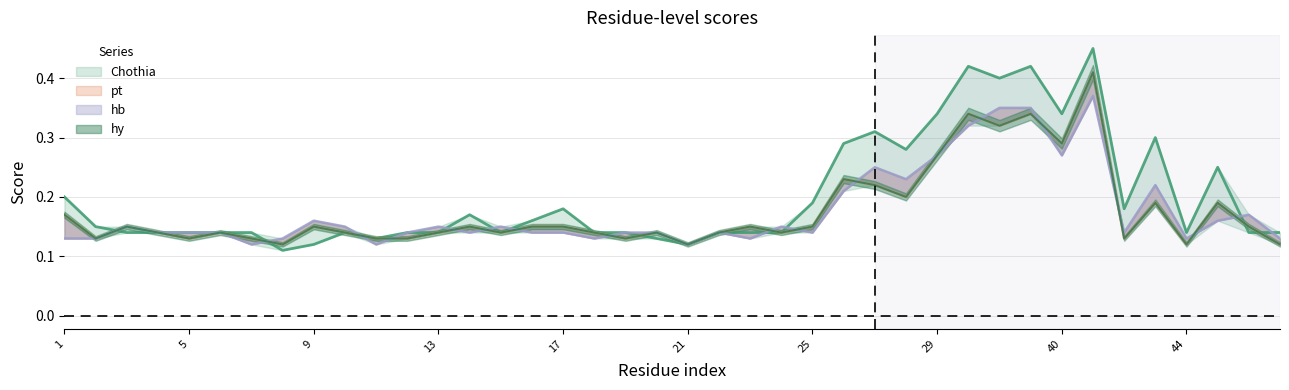

Which series changed the most between 1 and 25?

pt